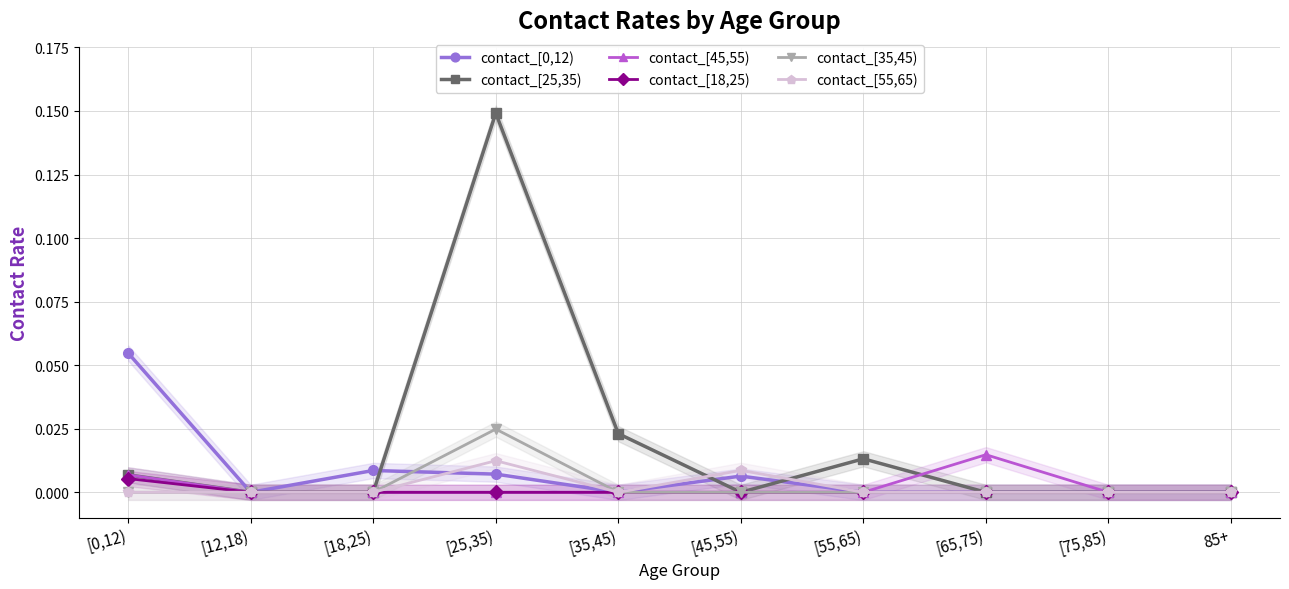

Reading left to right, list all the values displayed in this chart.

contact_[0,12): [0,12)=0.1	[12,18)=0.0	[18,25)=0.0	[25,35)=0.0	[35,45)=0.0	[45,55)=0.0	[55,65)=0.0	[65,75)=0.0	[75,85)=0.0	85+=0.0
contact_[25,35): [0,12)=0.0	[12,18)=0.0	[18,25)=0.0	[25,35)=0.1	[35,45)=0.0	[45,55)=0.0	[55,65)=0.0	[65,75)=0.0	[75,85)=0.0	85+=0.0
contact_[45,55): [0,12)=0.0	[12,18)=0.0	[18,25)=0.0	[25,35)=0.0	[35,45)=0.0	[45,55)=0.0	[55,65)=0.0	[65,75)=0.0	[75,85)=0.0	85+=0.0
contact_[18,25): [0,12)=0.0	[12,18)=0.0	[18,25)=0.0	[25,35)=0.0	[35,45)=0.0	[45,55)=0.0	[55,65)=0.0	[65,75)=0.0	[75,85)=0.0	85+=0.0
contact_[35,45): [0,12)=0.0	[12,18)=0.0	[18,25)=0.0	[25,35)=0.0	[35,45)=0.0	[45,55)=0.0	[55,65)=0.0	[65,75)=0.0	[75,85)=0.0	85+=0.0
contact_[55,65): [0,12)=0.0	[12,18)=0.0	[18,25)=0.0	[25,35)=0.0	[35,45)=0.0	[45,55)=0.0	[55,65)=0.0	[65,75)=0.0	[75,85)=0.0	85+=0.0